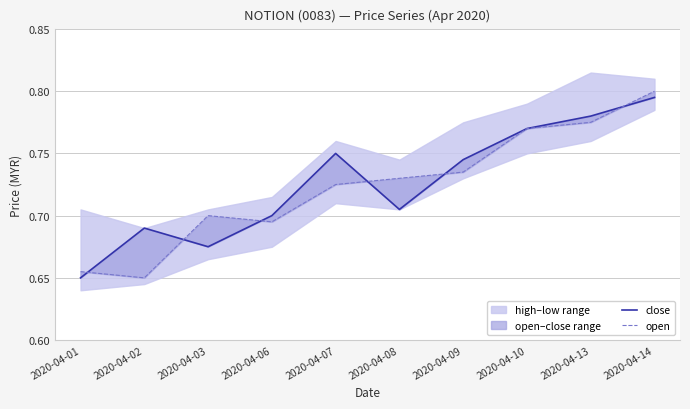

Rank the series by their average value, from highest to lowest.

close, open